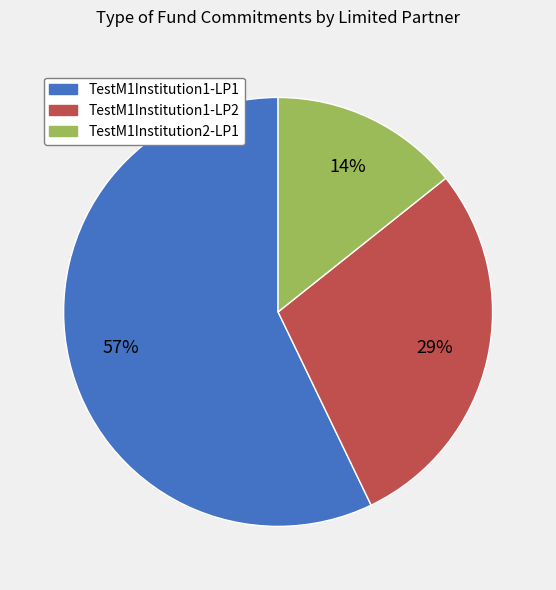

Is it true that TestM1Institution1-LP2 is 39% of the pie?

False